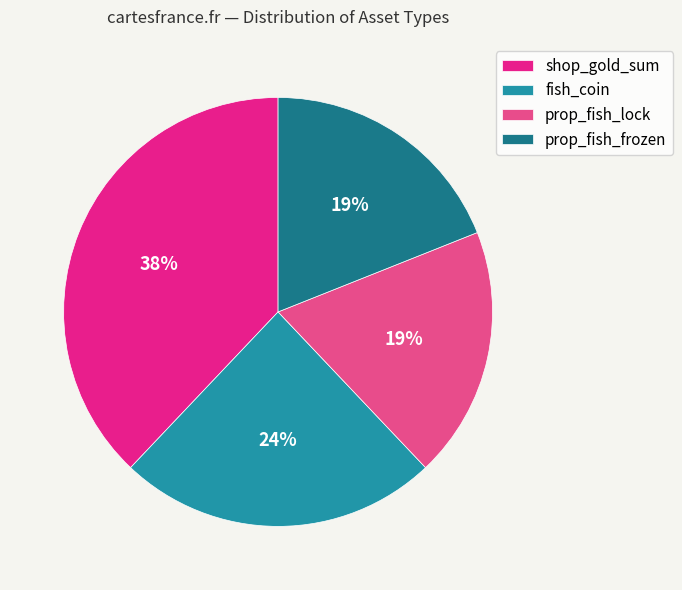

To the nearest percent, what portion does shop_gold_sum represent?

38%